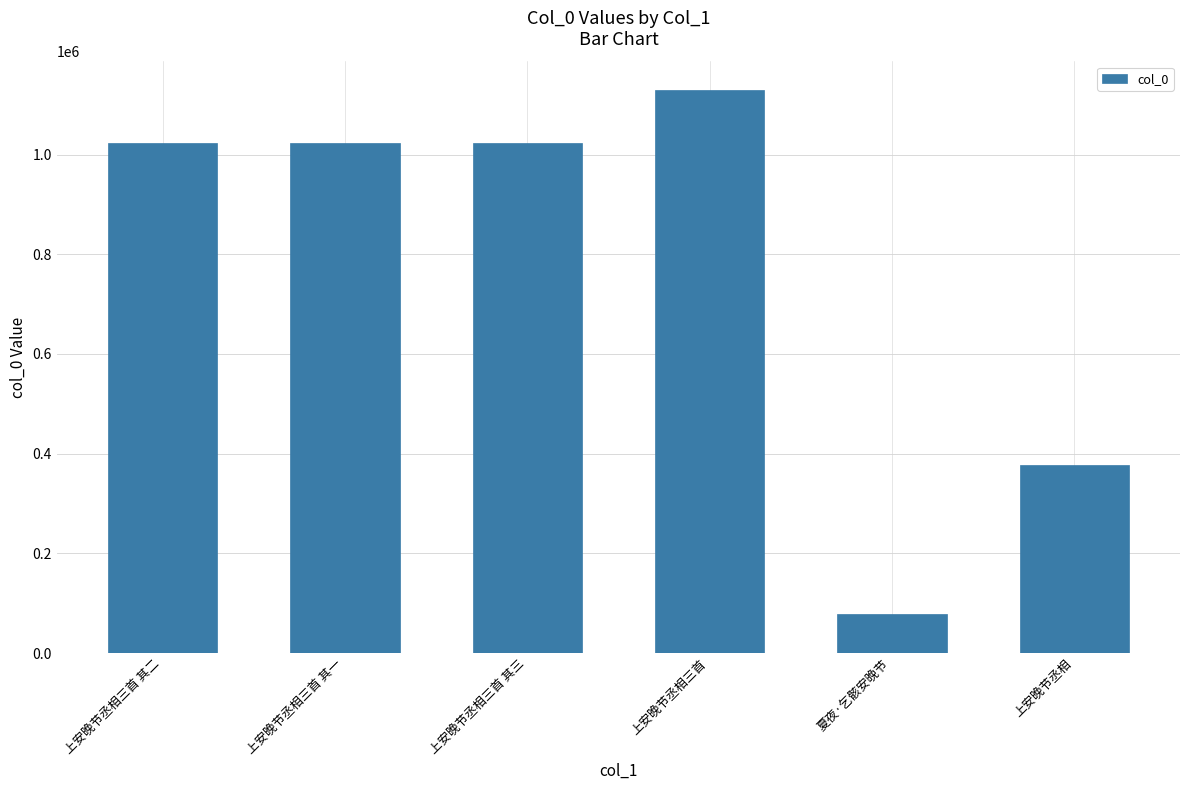

How many series are shown in this chart?

1